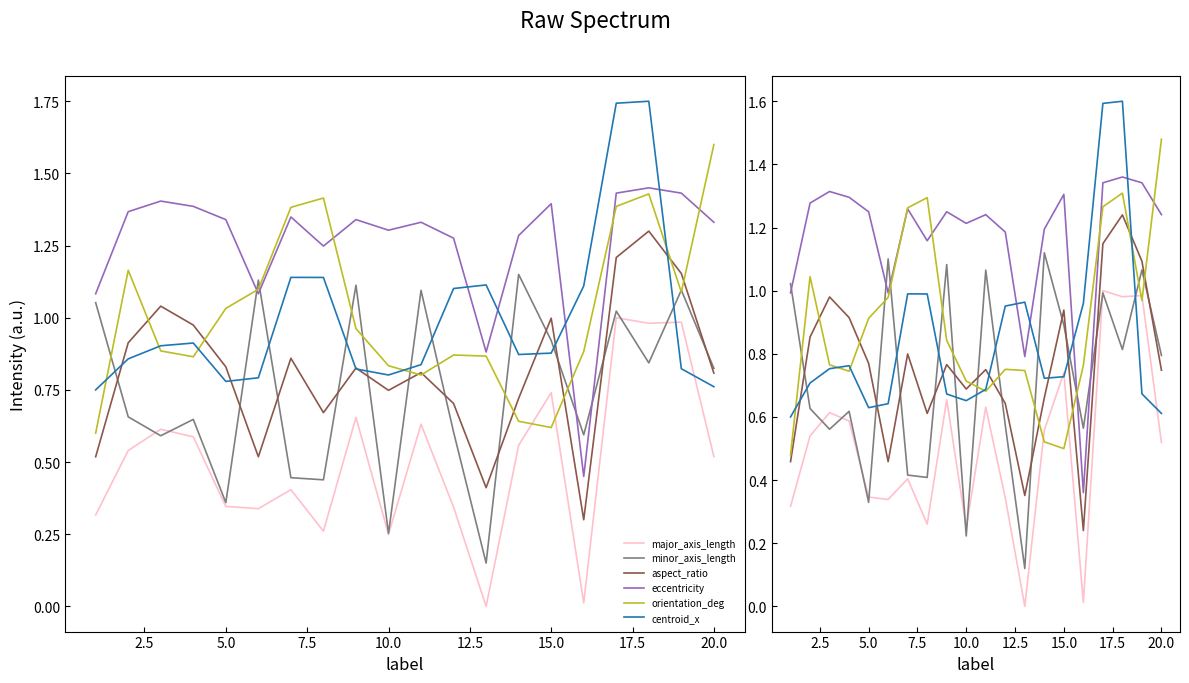

Between 2.5 and 20.0, which series saw the biggest shift?

minor_axis_length